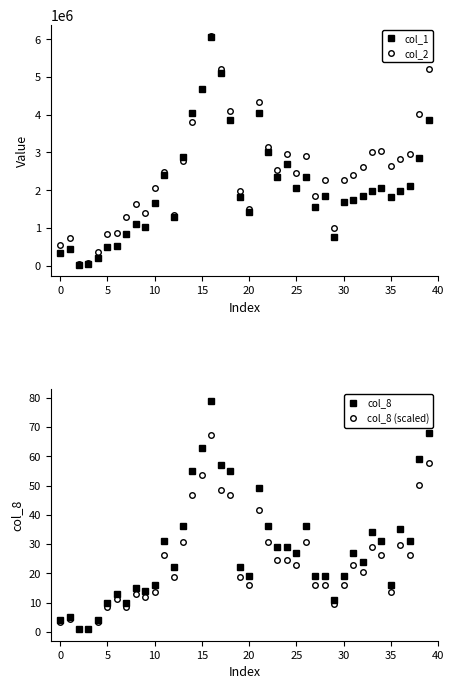

At which category is the sum across all series the highest?

16